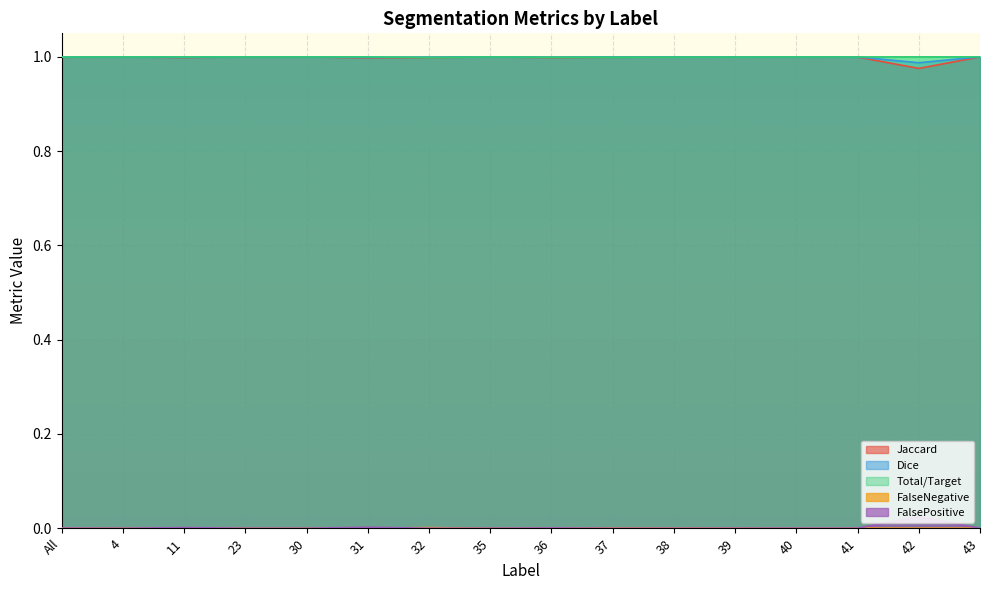

Does the chart display data point markers on the line(s)?

No